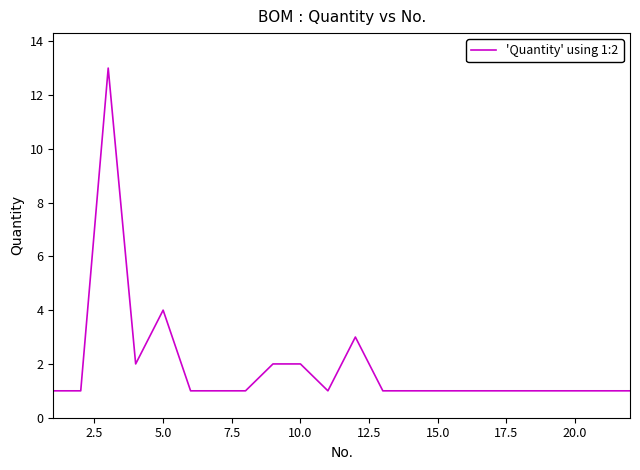

What is the sum of all values?

42